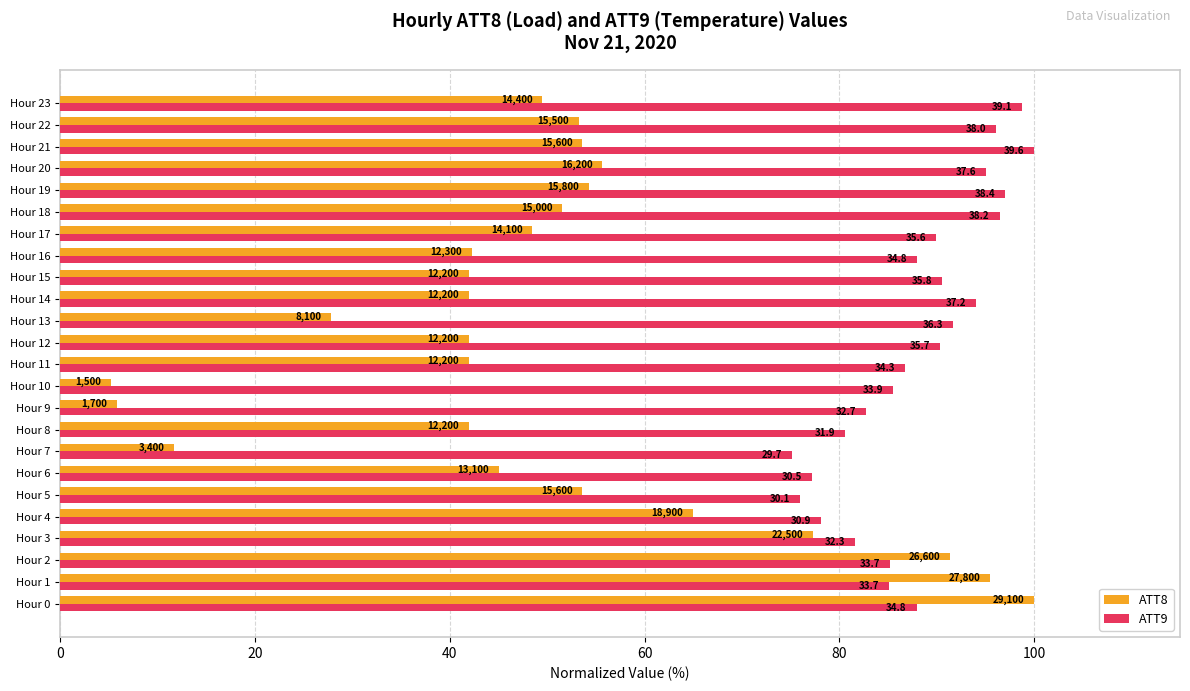

What are all the series names shown in the legend?

ATT8, ATT9